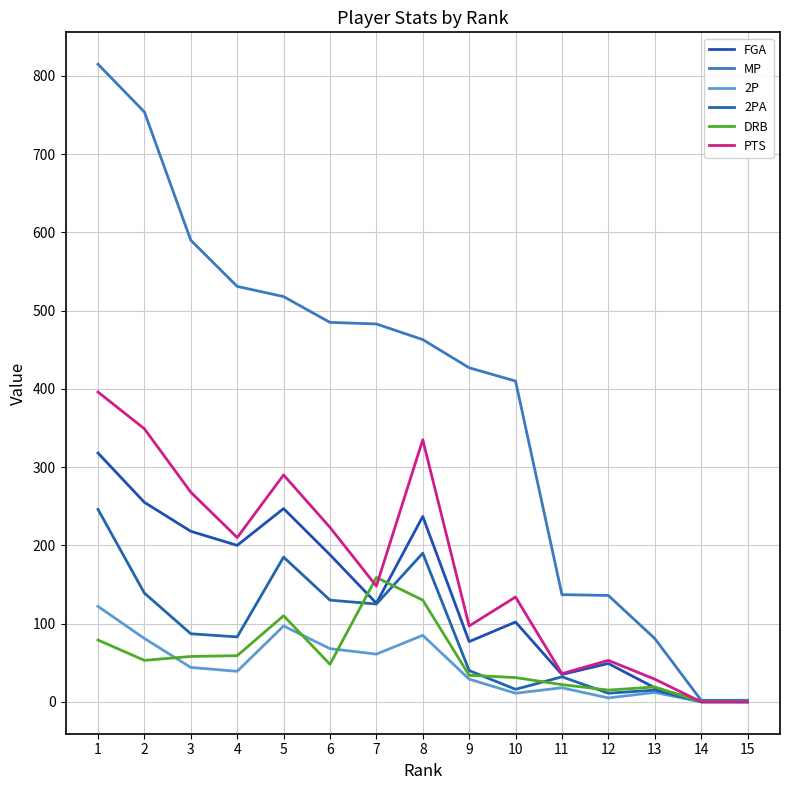

How many series are shown in this chart?

6